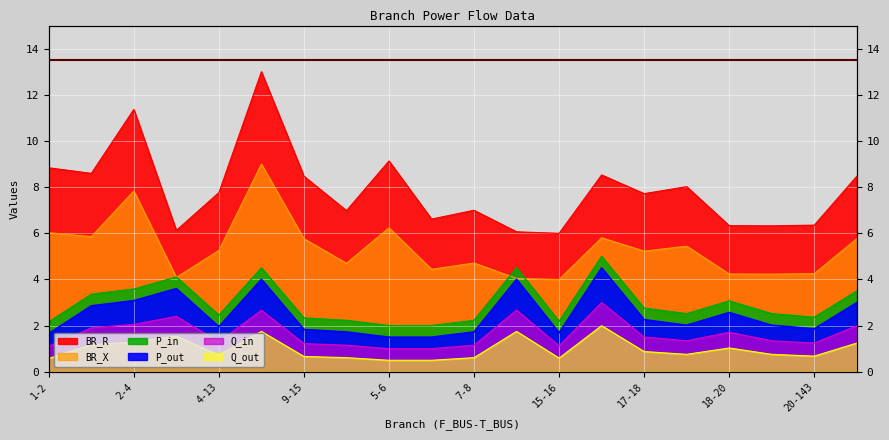

Which series changed the most between 4-9 and 14-78?

P_in